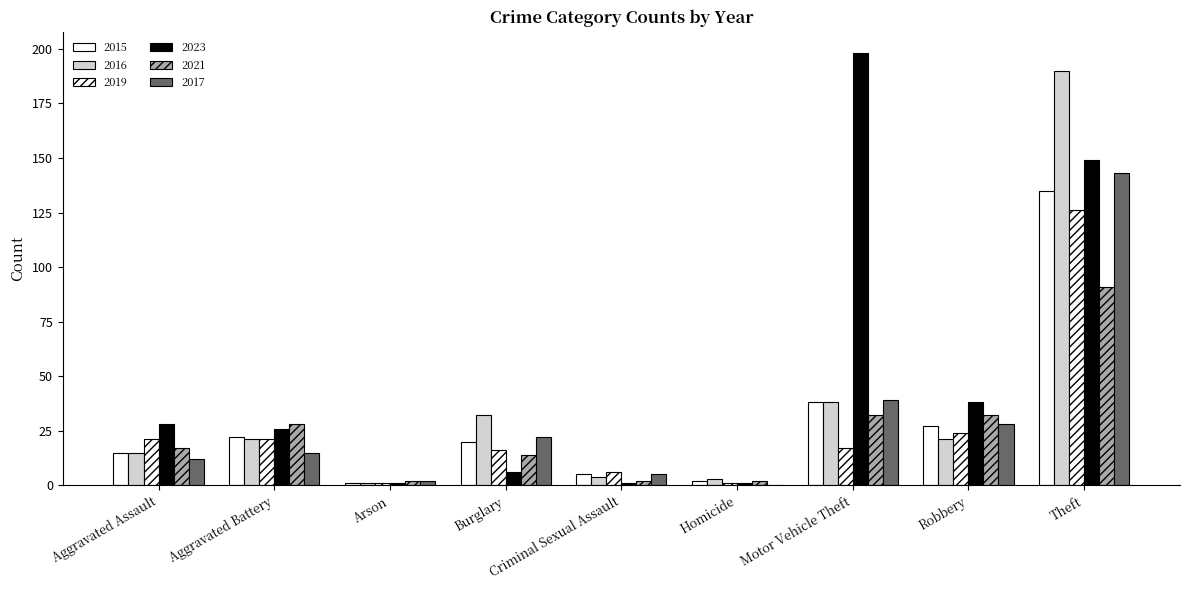

What is the label of the 7th bar from the right?

Arson